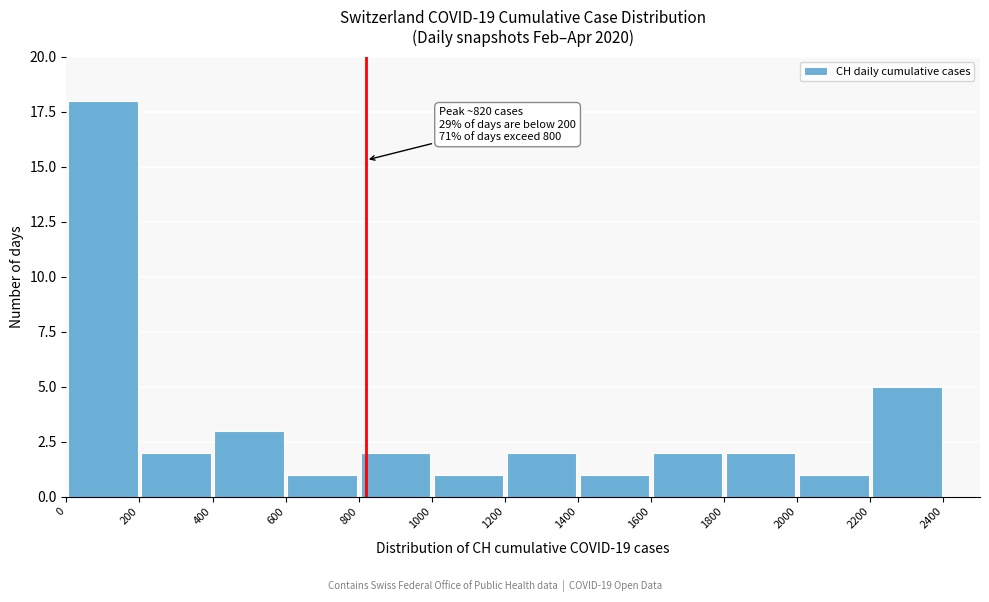

Which range on the x-axis has the tallest bar?

0 to 200